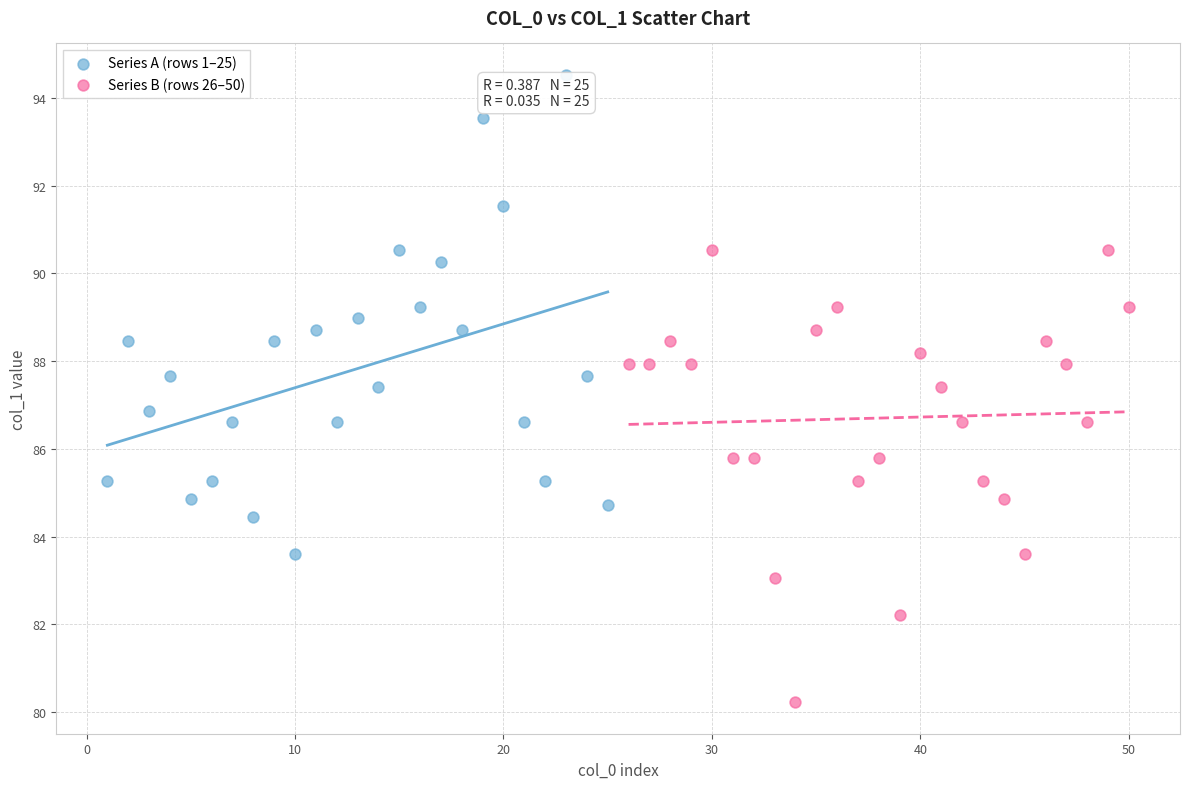

Which series contains the lowest Y value?

Series B (rows 26–50)